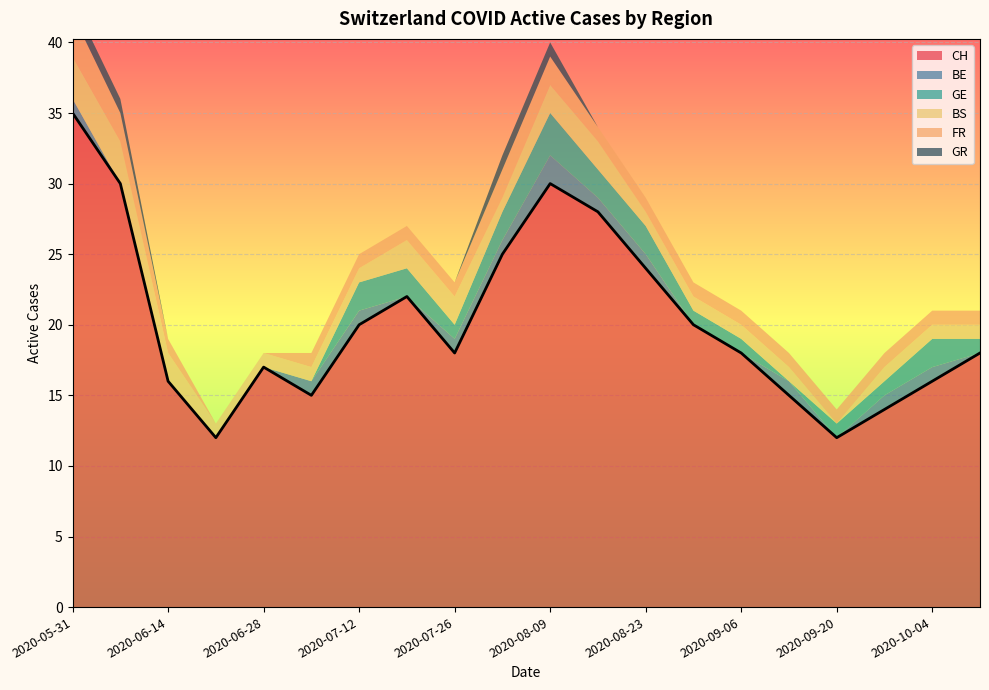

Which category has the highest value in the BS series?

2020-05-31